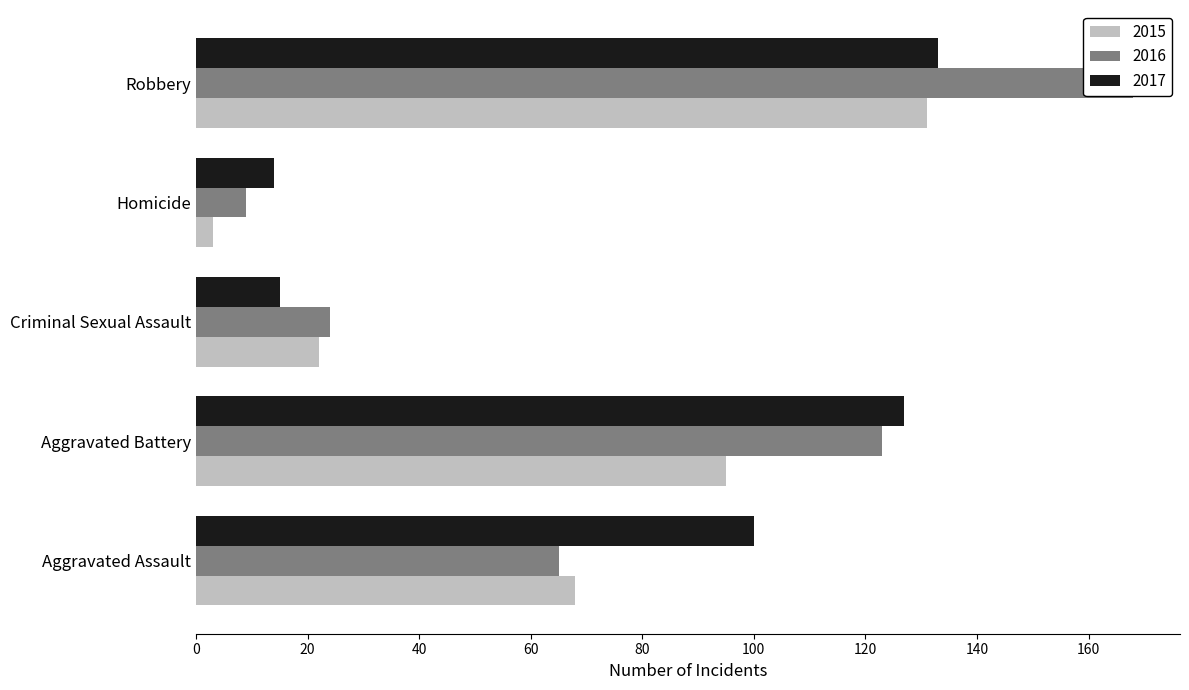

Is the value of 2015 at Robbery greater than the value of 2016 at Criminal Sexual Assault?

Yes